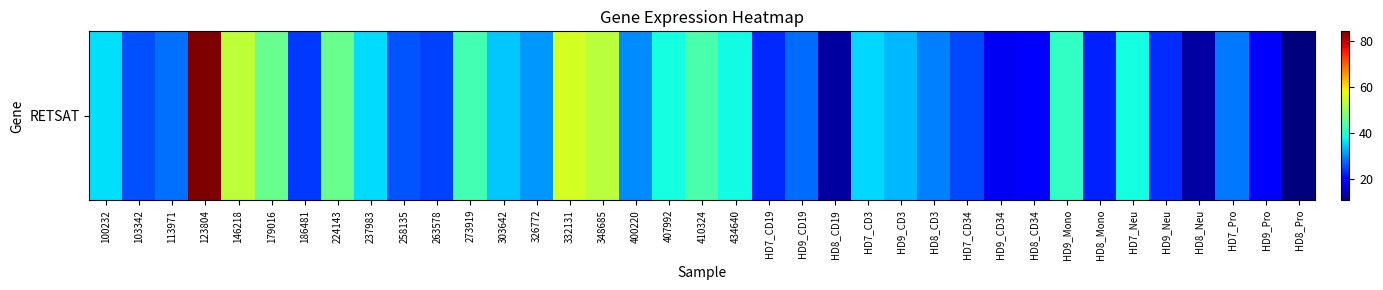

What is the approximate value at 273919?

42.5